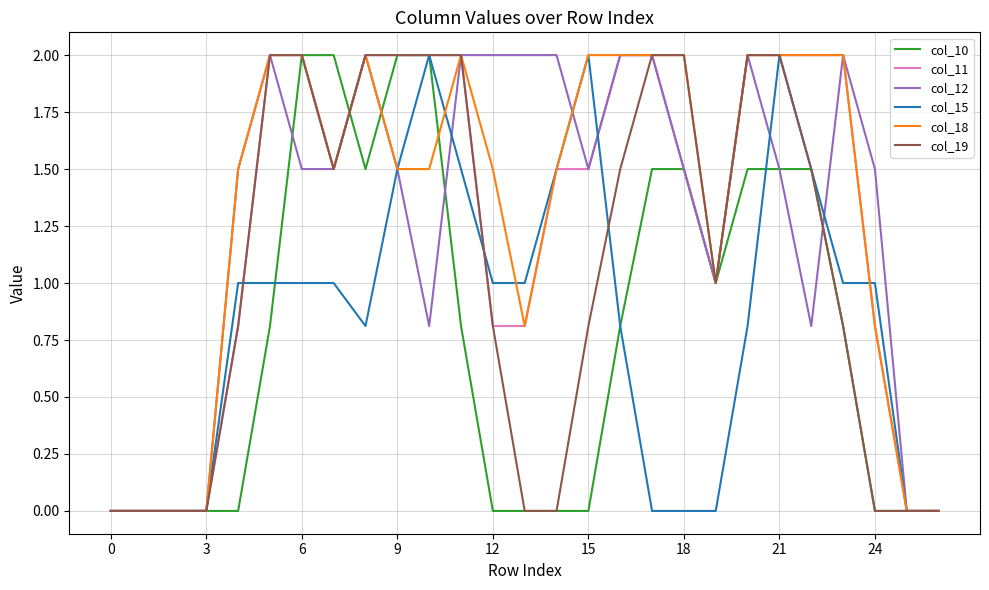

What is the highest value of the col_10 series?

2.0